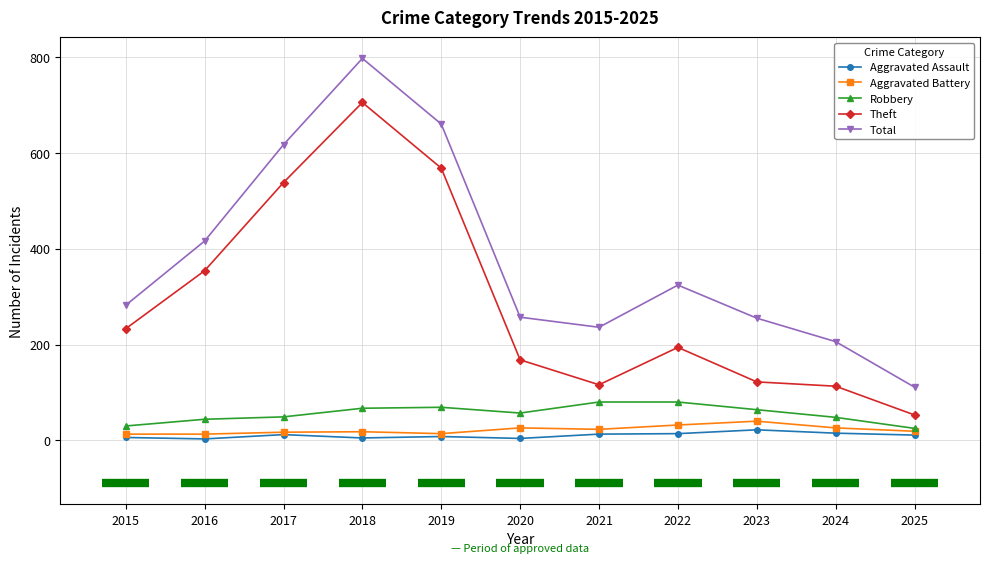

Is this an area chart (filled region under the line)?

No